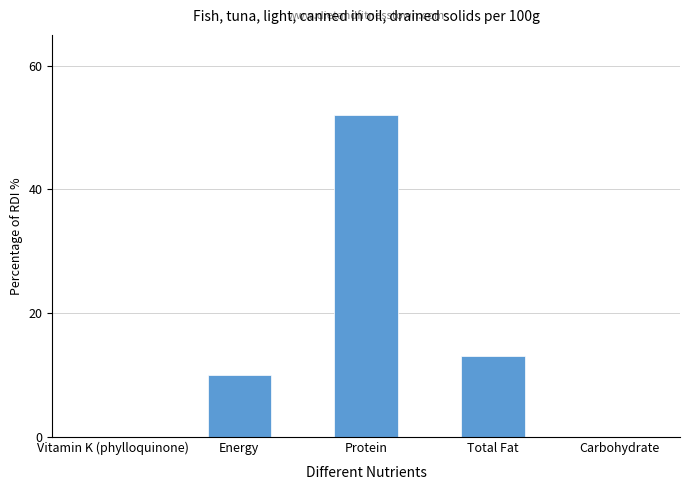

What is the change in value from Protein to Total Fat?

-39